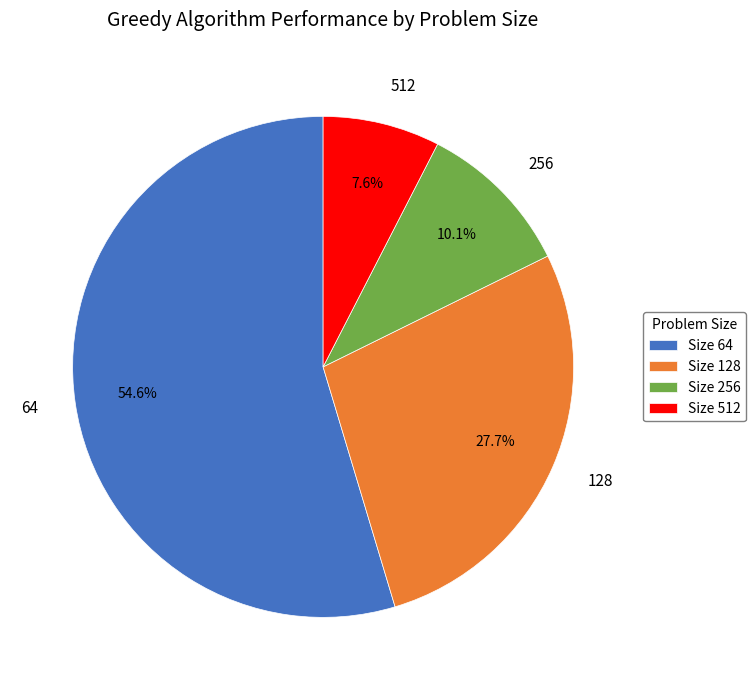

To the nearest percent, what is the average slice percentage?

25%